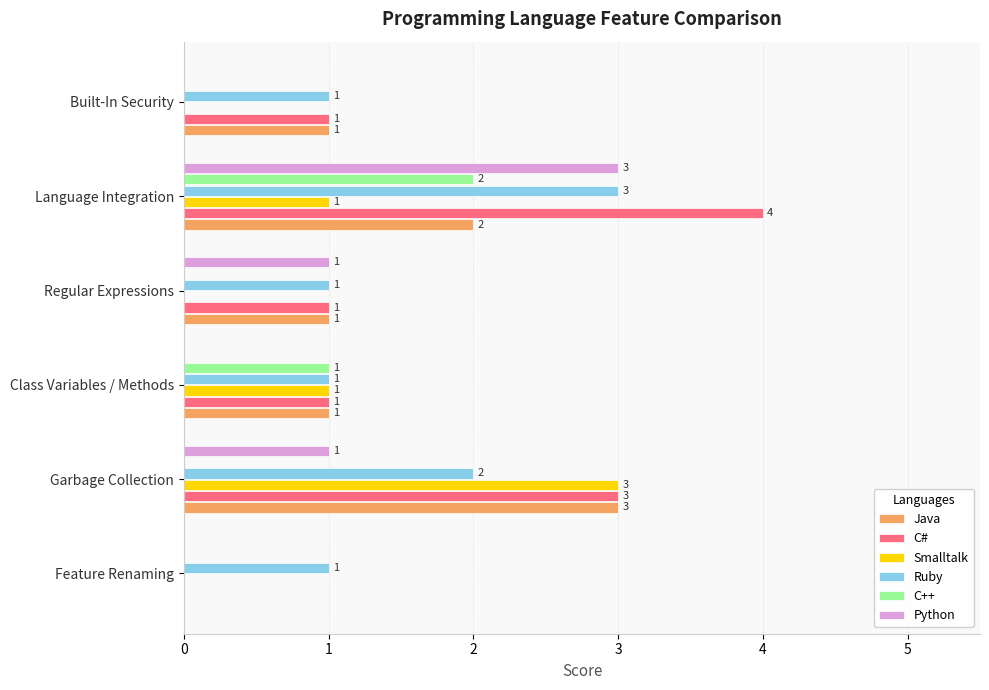

Which series has the largest total across all categories?

C#